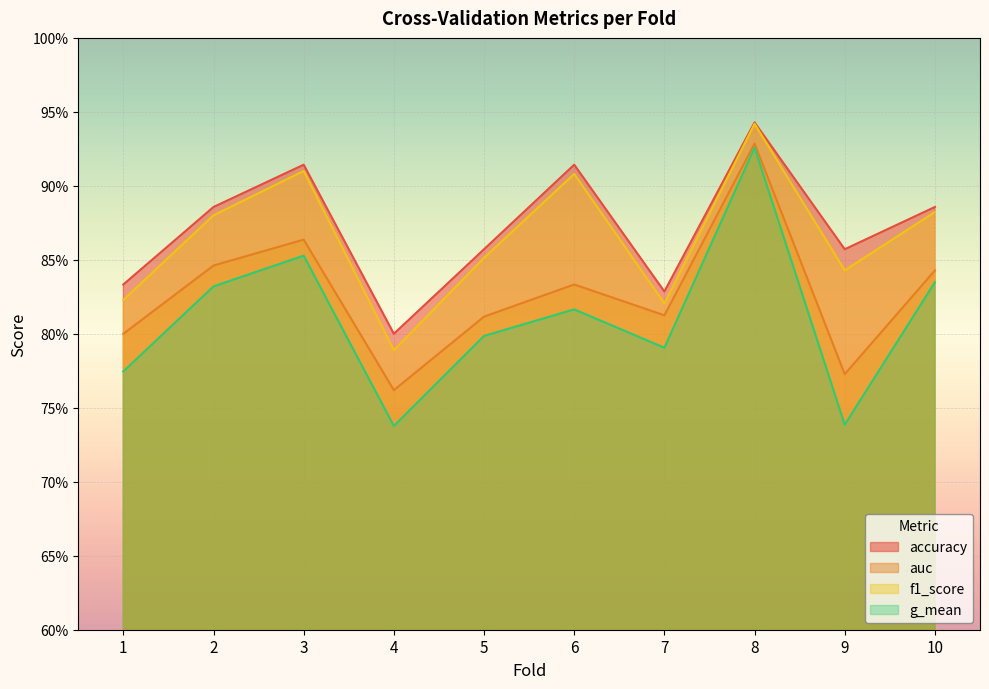

At which category is the sum across all series the highest?

8